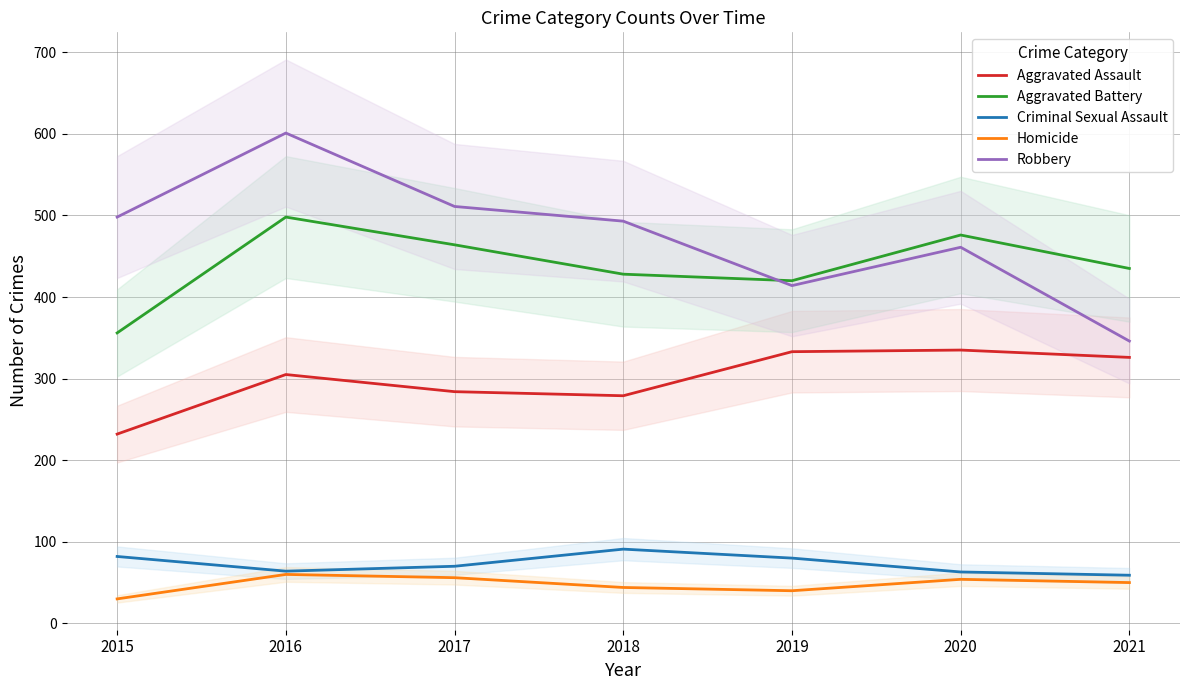

What is the greatest value displayed?

601